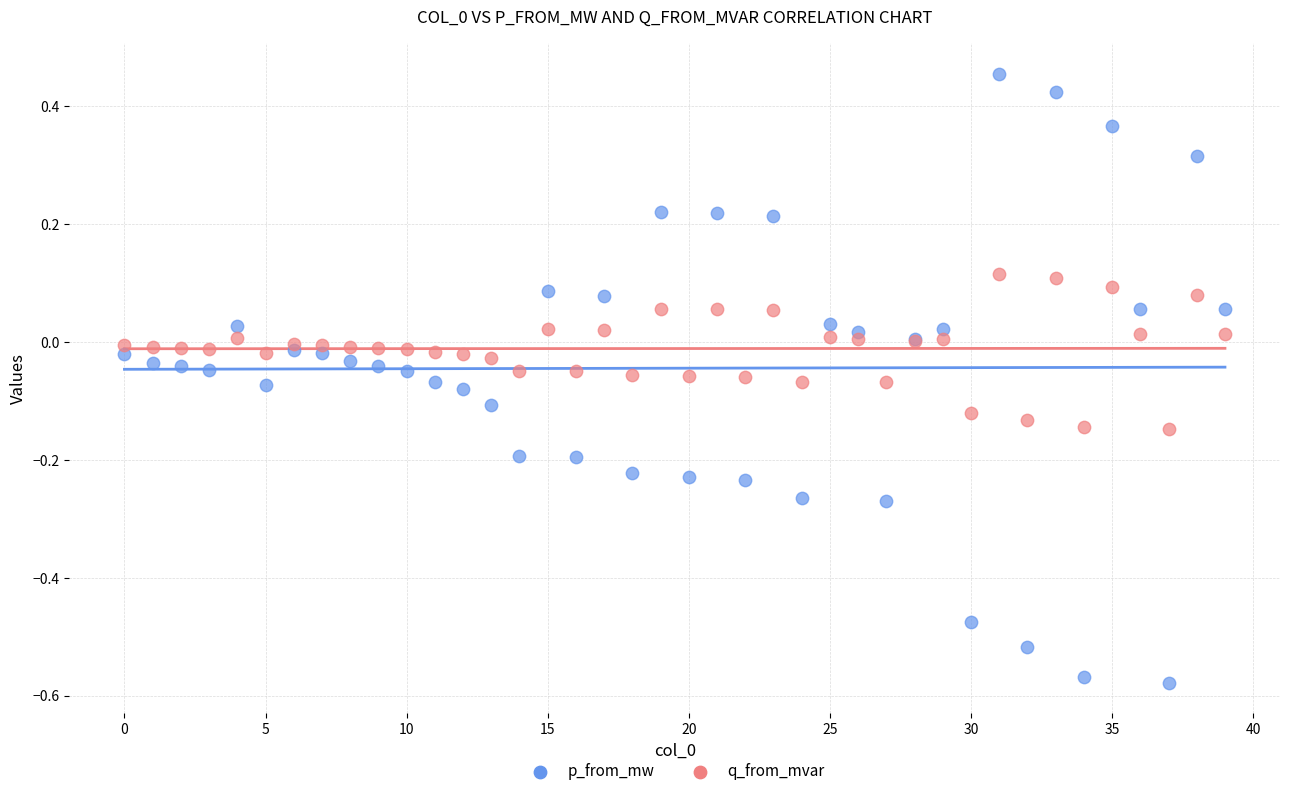

Which series has the widest spread of Y values?

p_from_mw